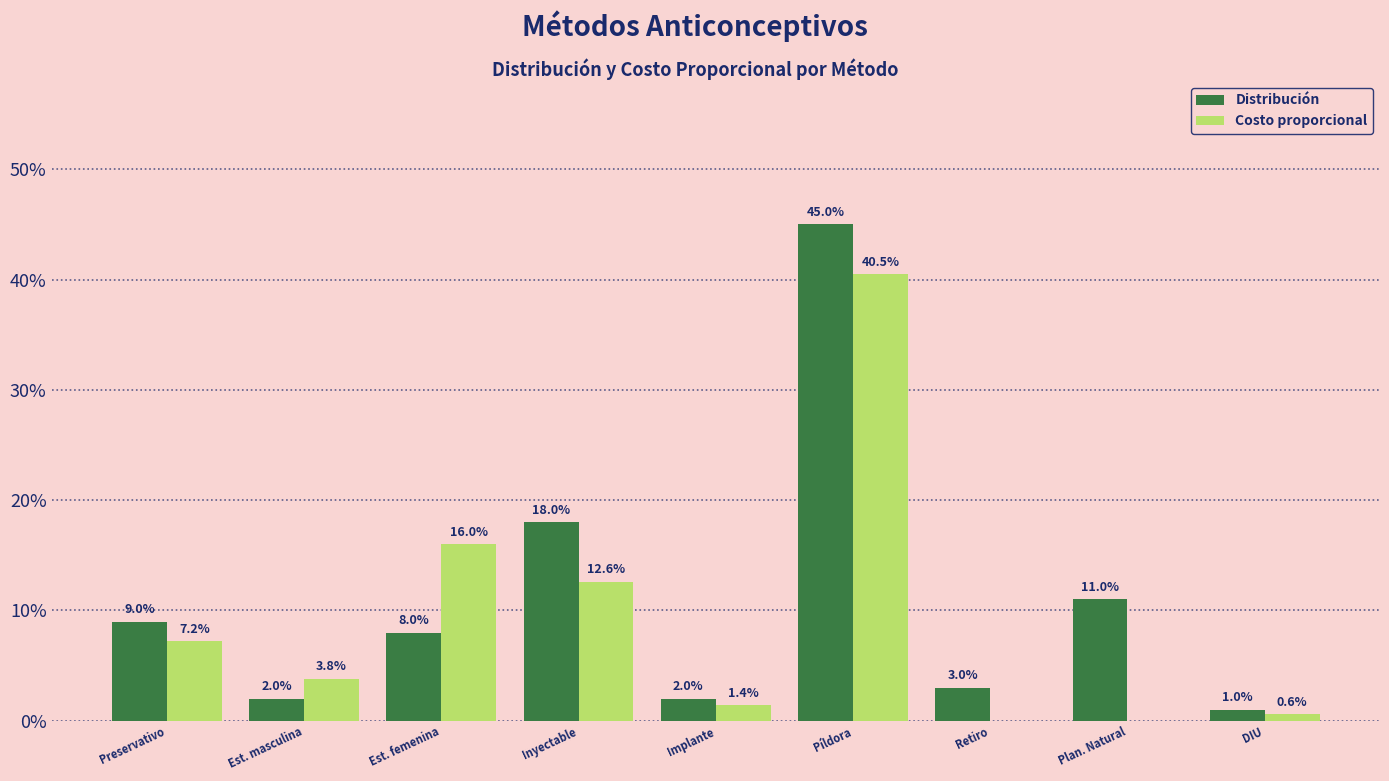

What is the sum of the Costo proporcional values at Preservativo and Retiro?

0.1